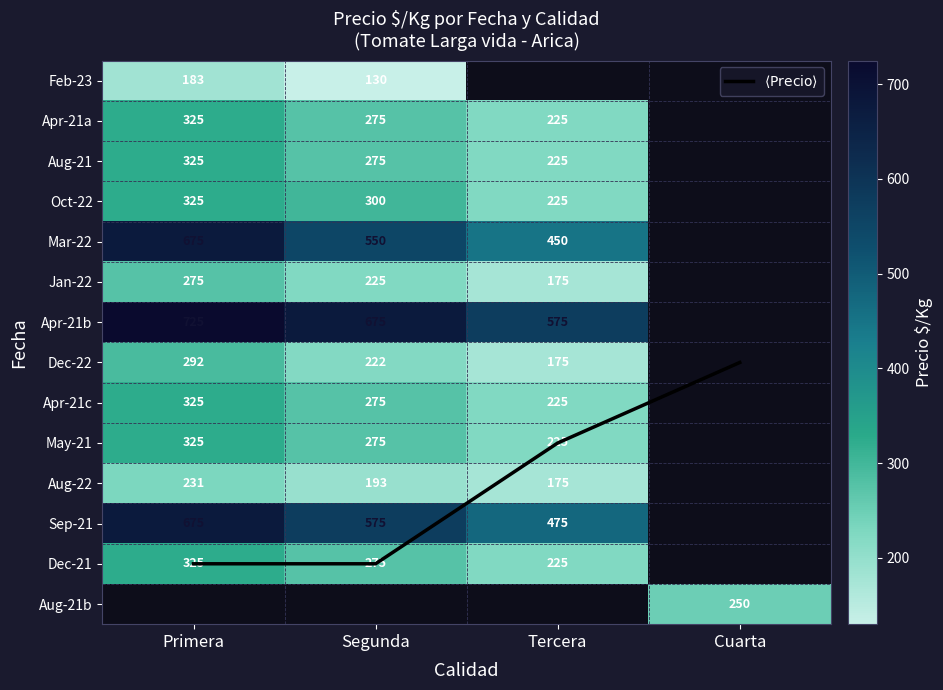

How many series are shown in this chart?

15